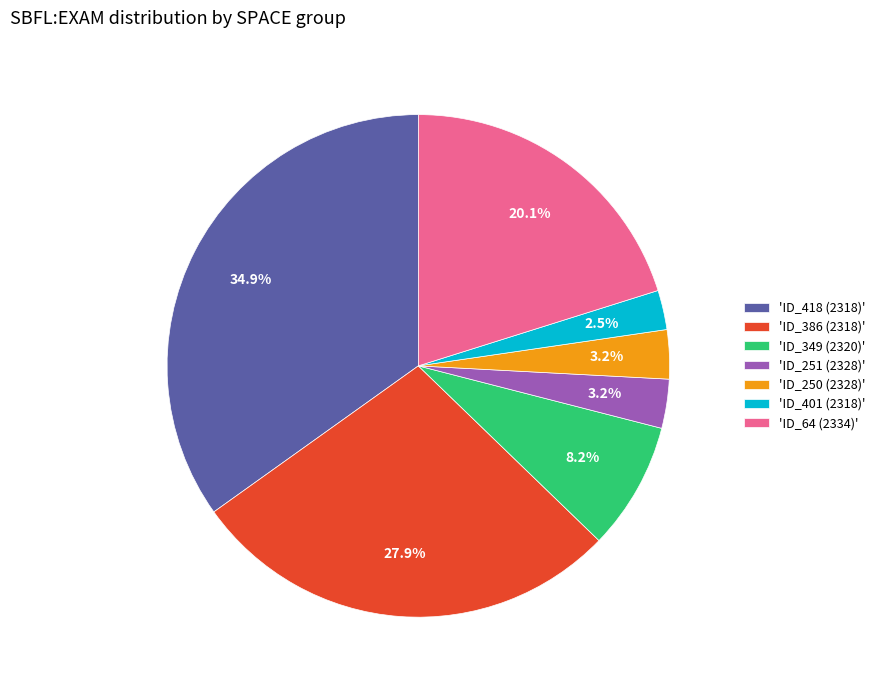

What percentage do 'ID_386 (2318)' and 'ID_250 (2328)' together represent?

31.1%